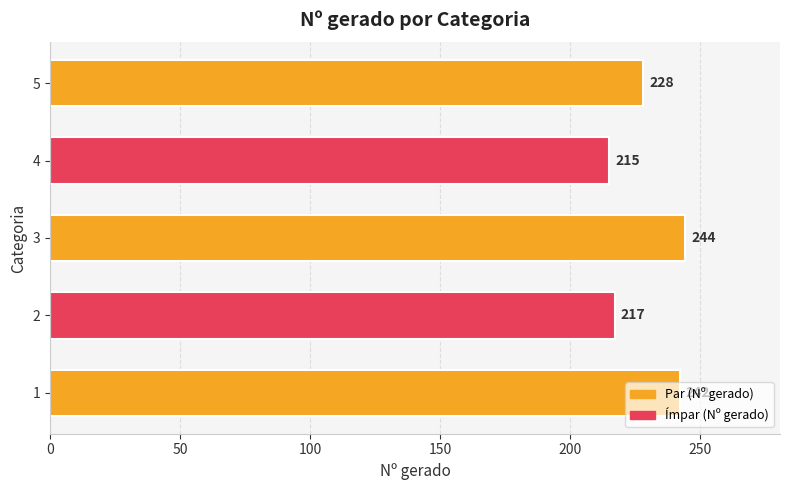

How many bars are there in total?

5